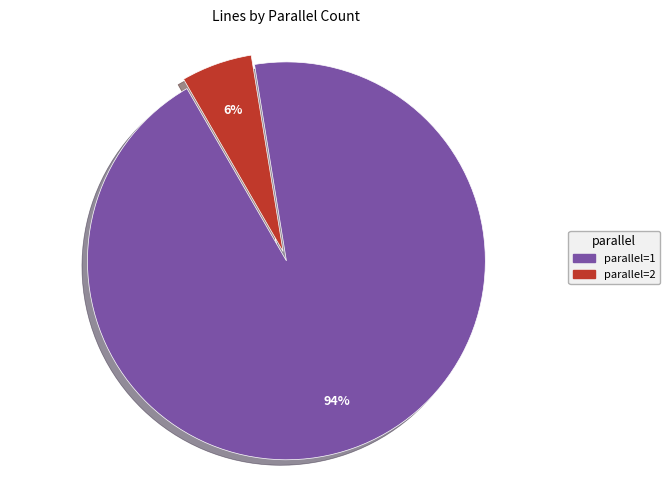

Which category accounts for the majority?

parallel=1